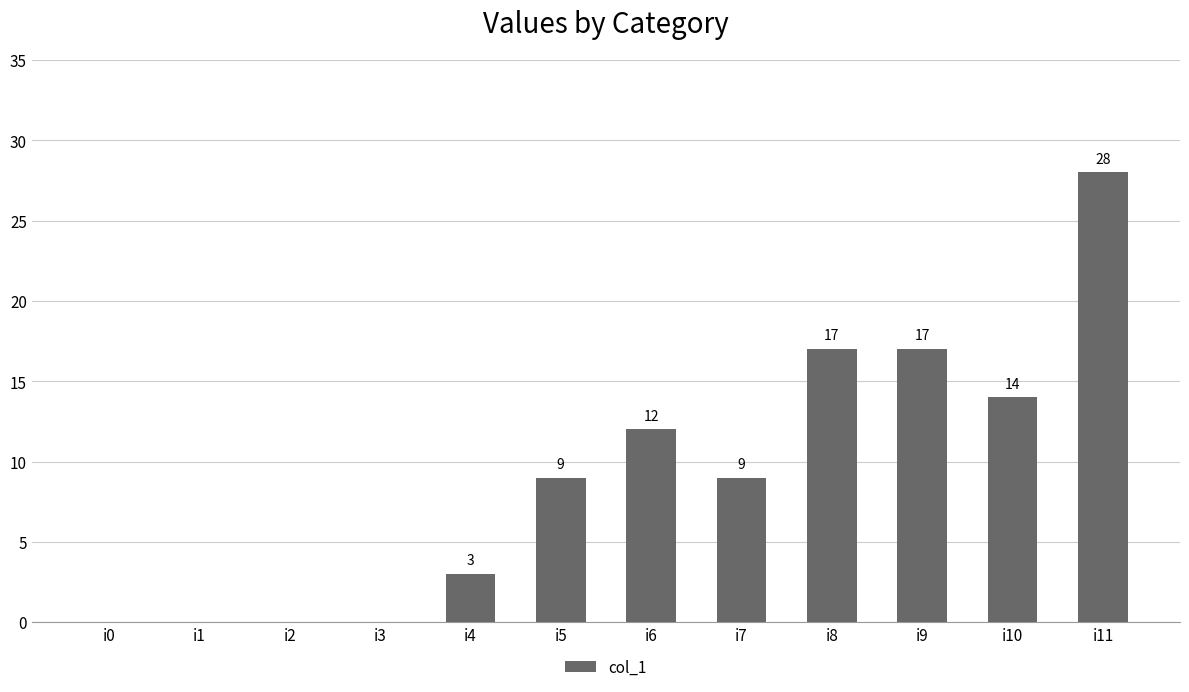

Which category has the highest value across all series?

i11